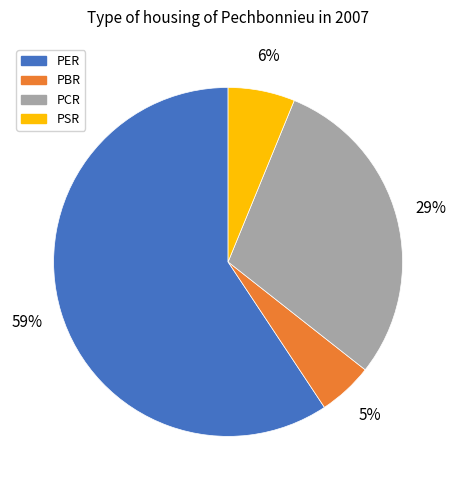

What percentage is the PBR slice, to the nearest percent?

5%